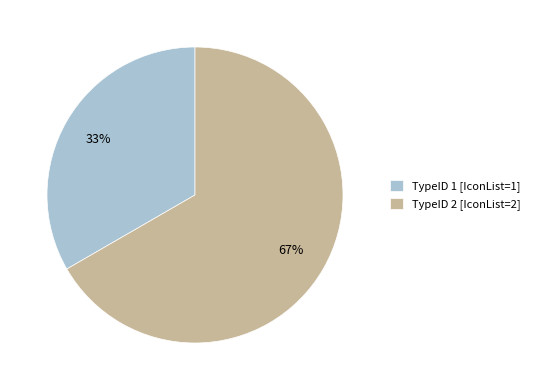

Do TypeID 1 [IconList=1] and TypeID 2 [IconList=2] together represent more than half of the pie?

Yes